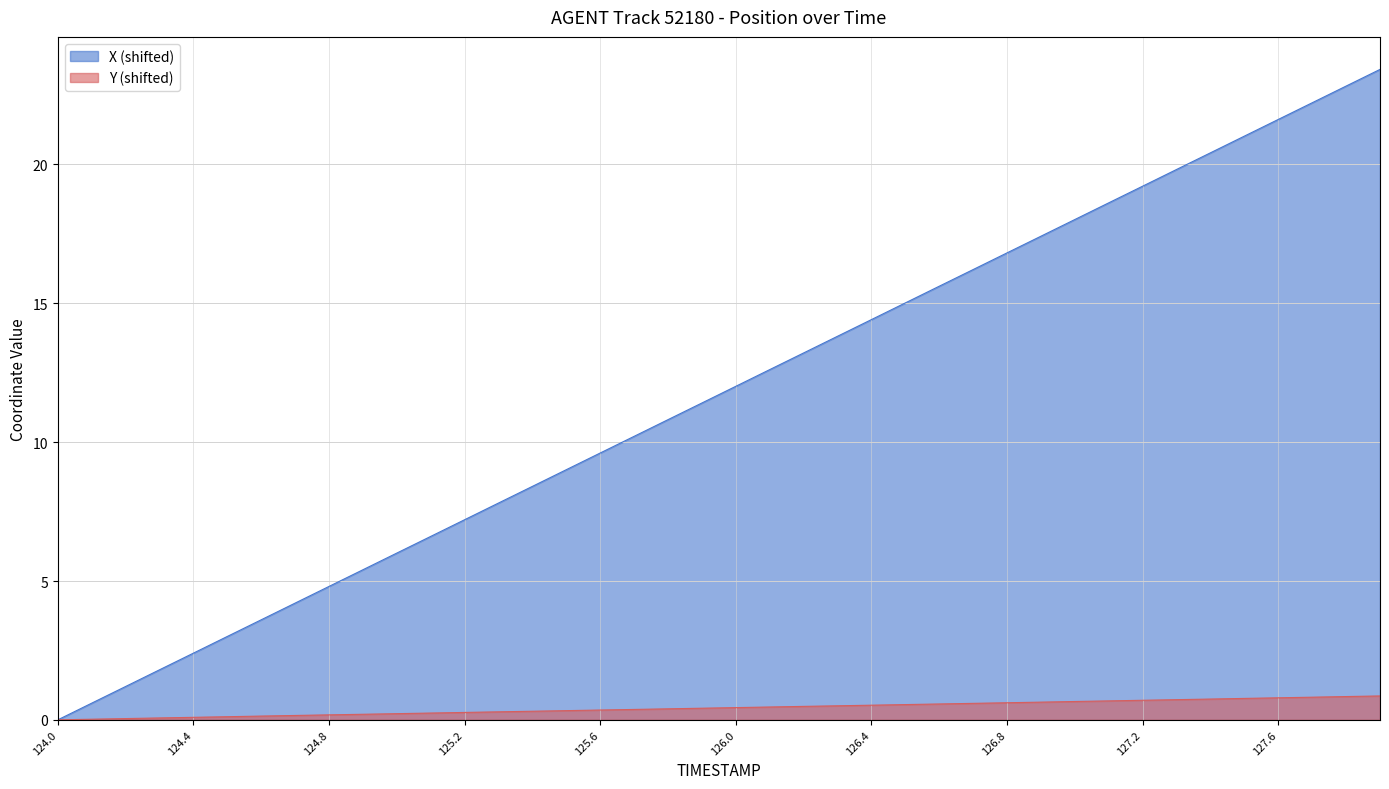

How many lines are shown in the chart?

2